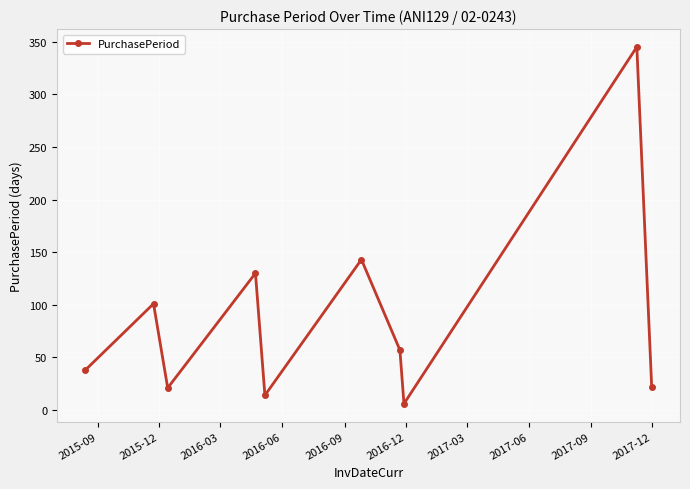

What is the sum of all values?

877